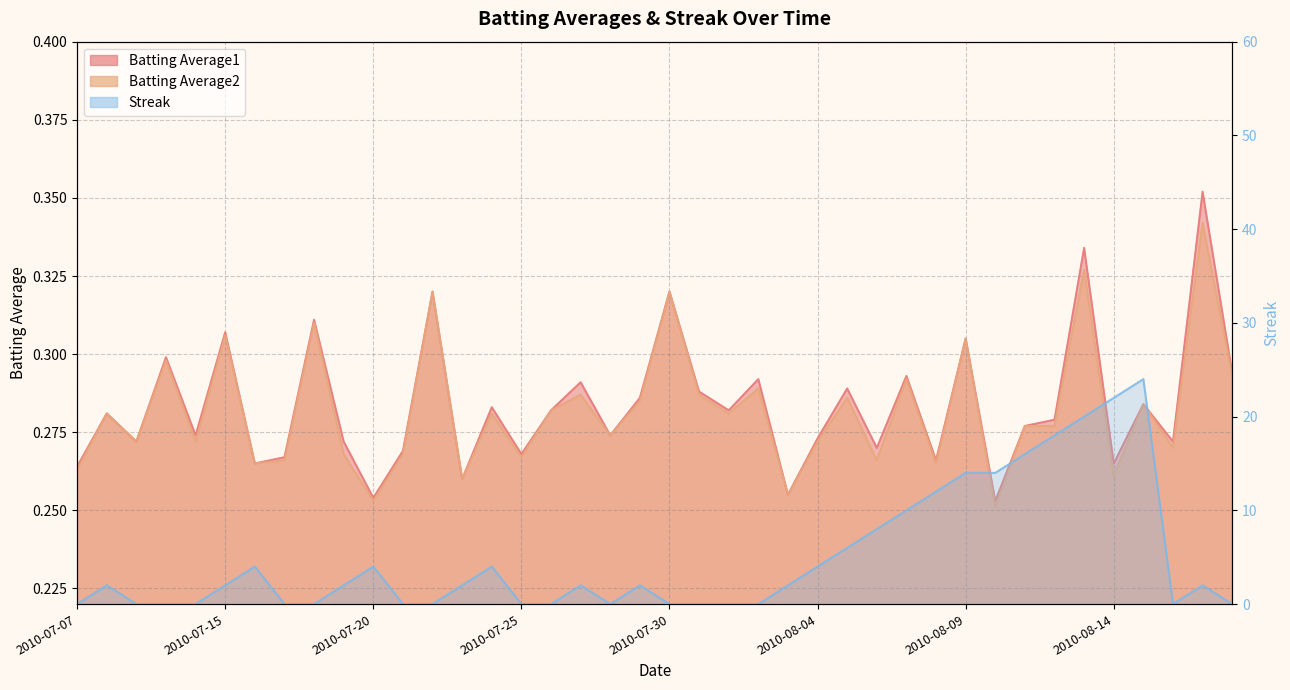

How many Batting Average1 values are between 0 and 1?

40